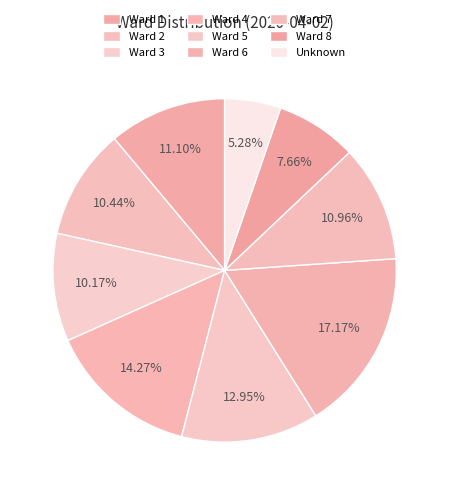

What is the largest slice in the pie chart?

Ward 6